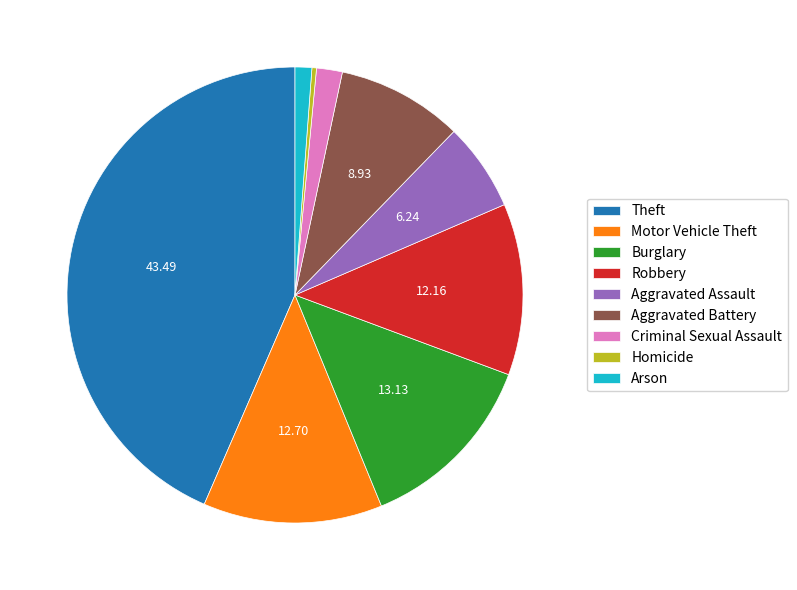

Approximately how many times larger is the value at Robbery compared to Homicide?

37.7